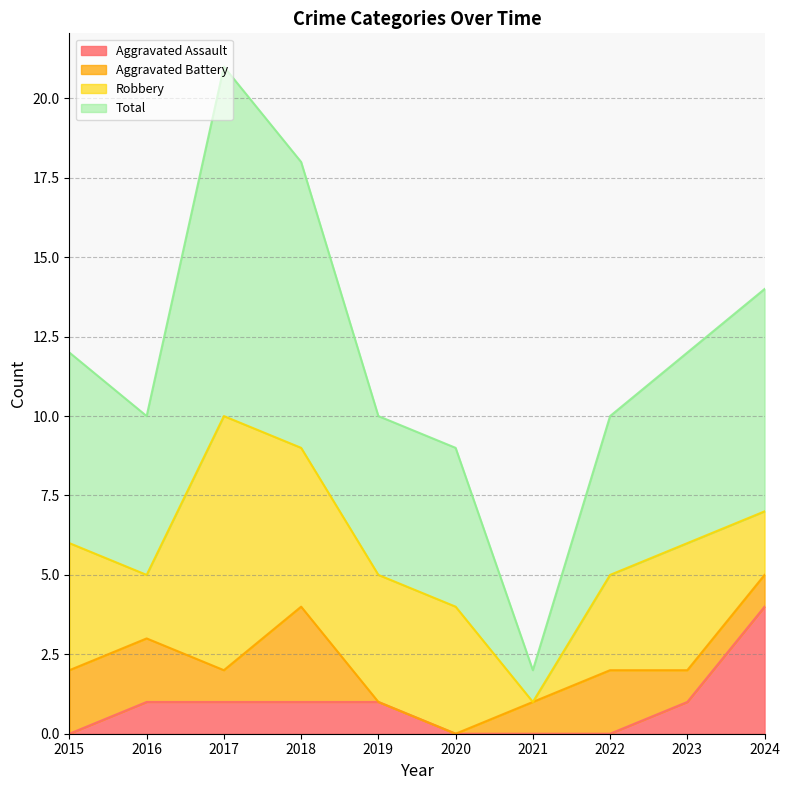

What is the highest value of the Aggravated Assault series?

4